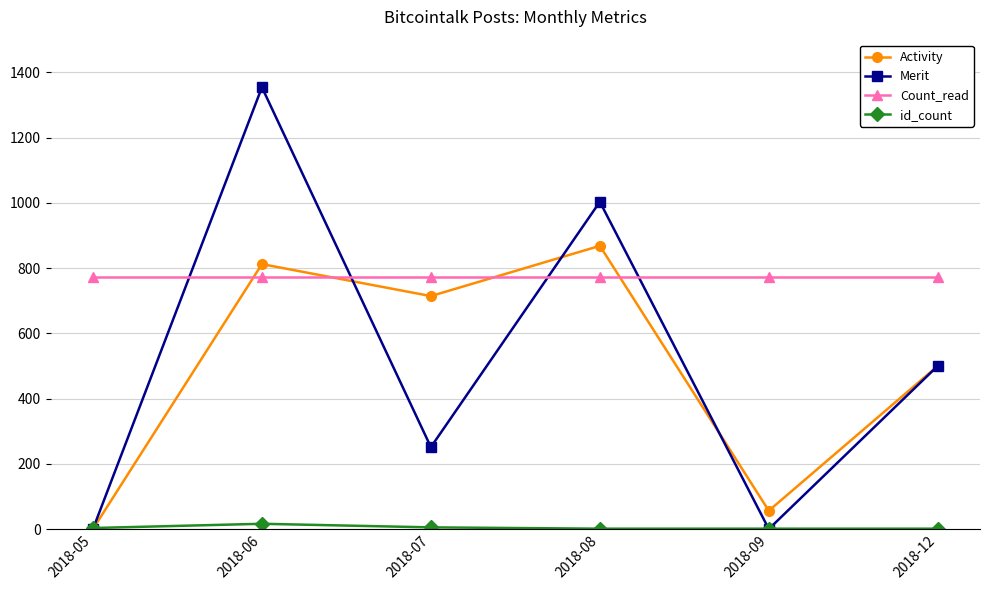

What is the lowest value of the Count_read series?

774